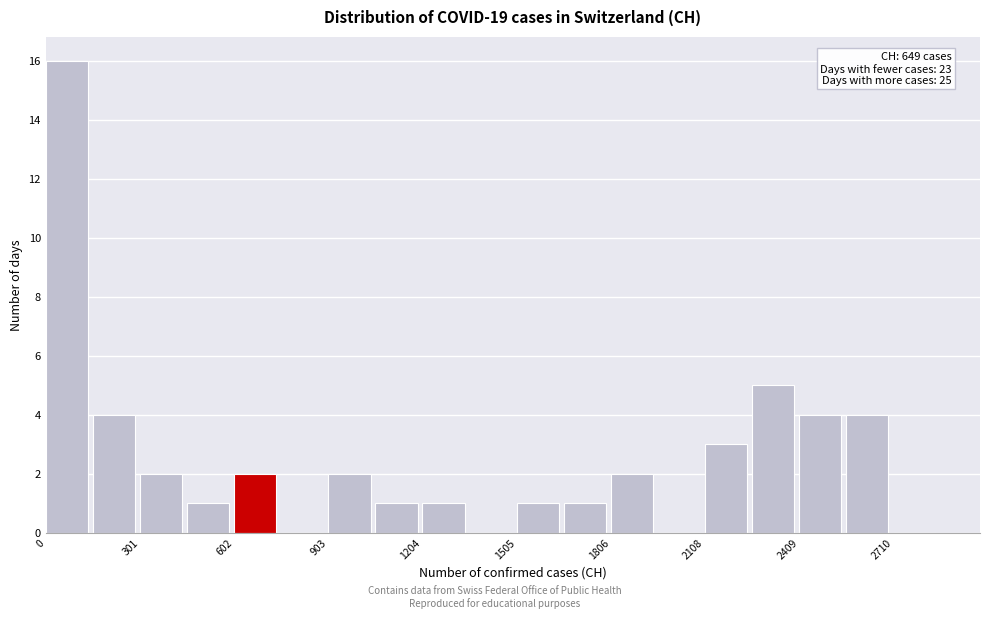

Read against the x-axis, roughly where is the centre of the tallest bar?

50